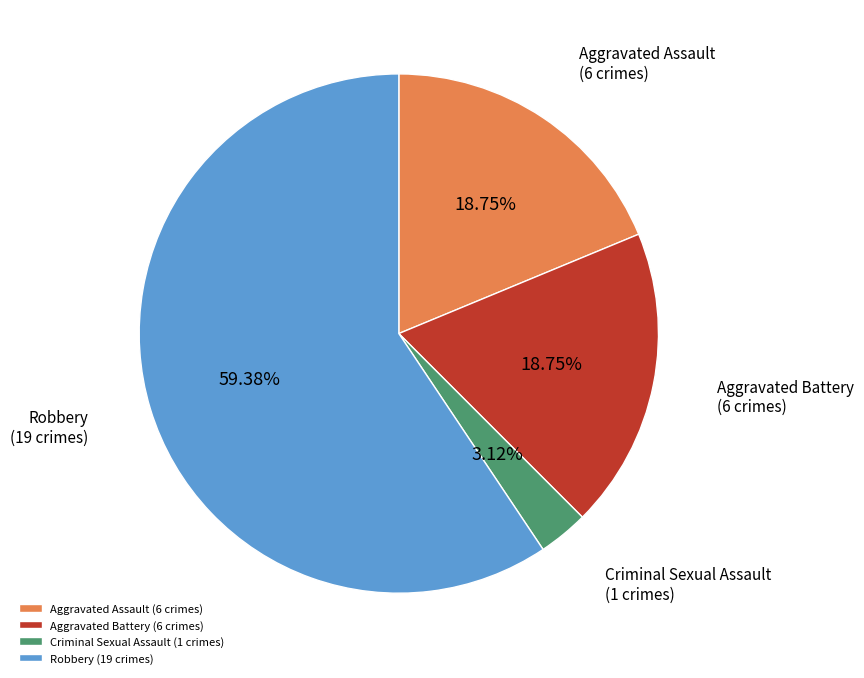

True or false: Robbery accounts for 59% of the total.

True